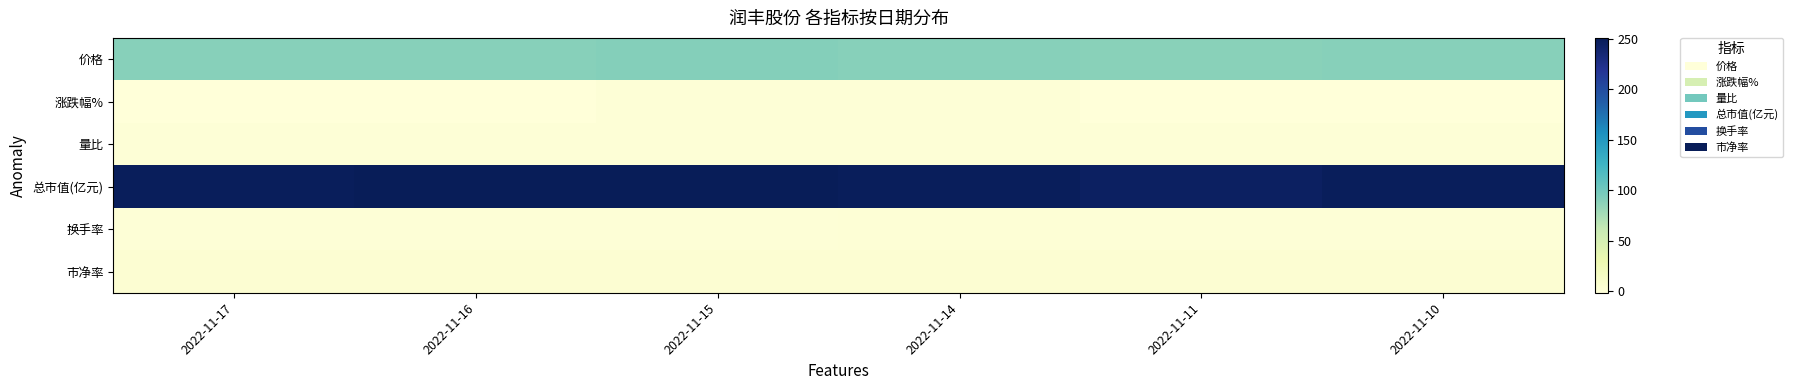

Rank the series by their maximum value, from lowest to highest.

涨跌幅%, 量比, 换手率, 市净率, 价格, 总市值(亿元)